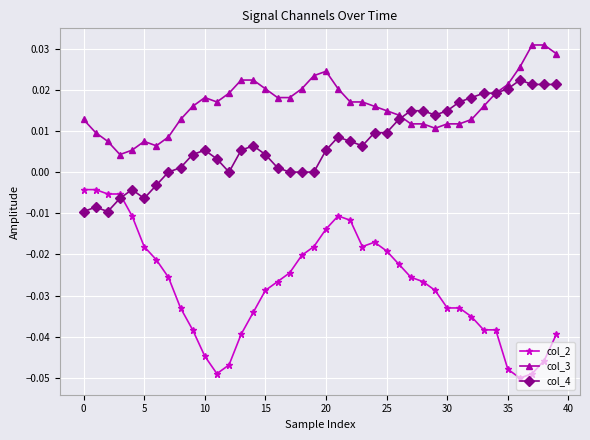

How many intersections are there between col_2 and col_4?

1